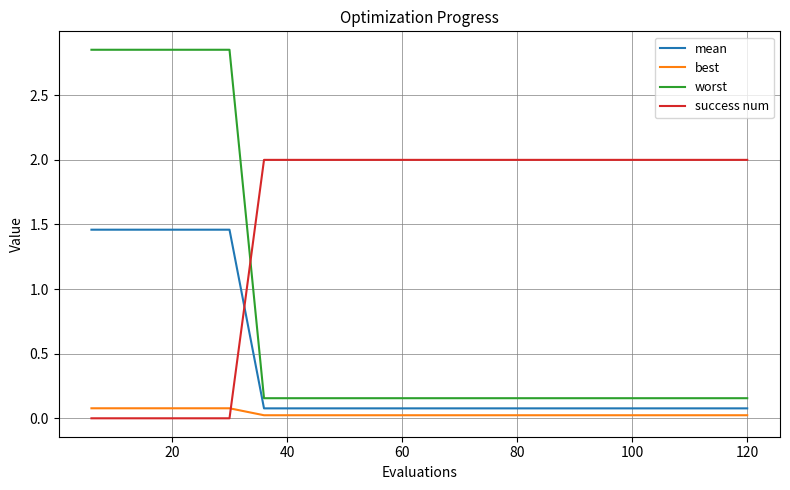

How many lines are shown in the chart?

4